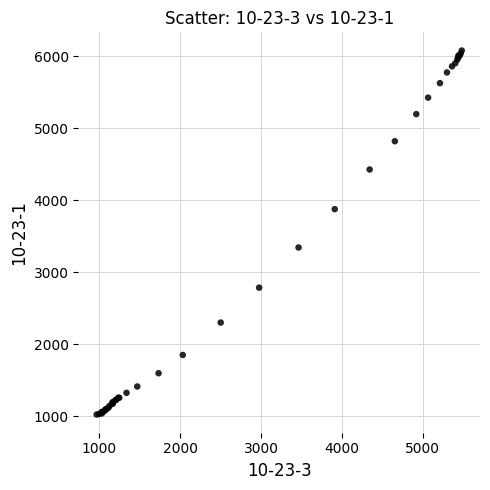

What Y value in the scatter plot is closest to 3551?

3343.7